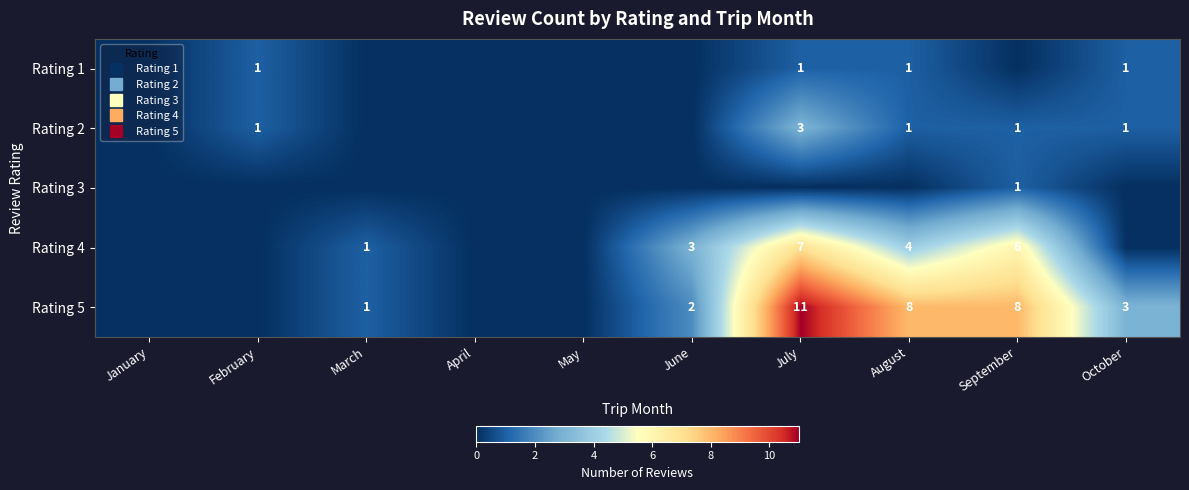

Is it true that Rating 3 equals 0 at January?

True